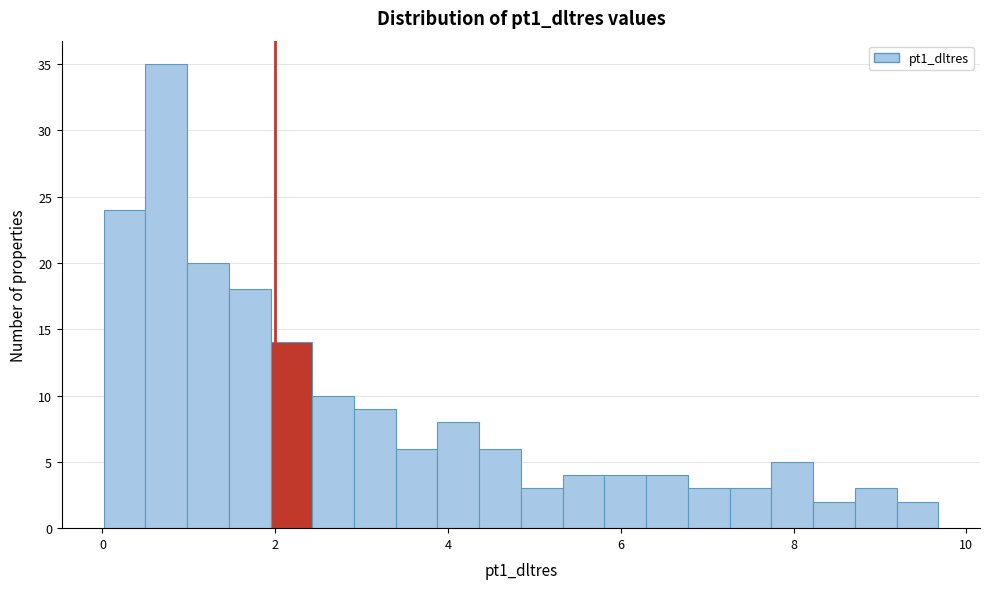

Read against the x-axis, roughly where is the centre of the tallest bar?

0.8